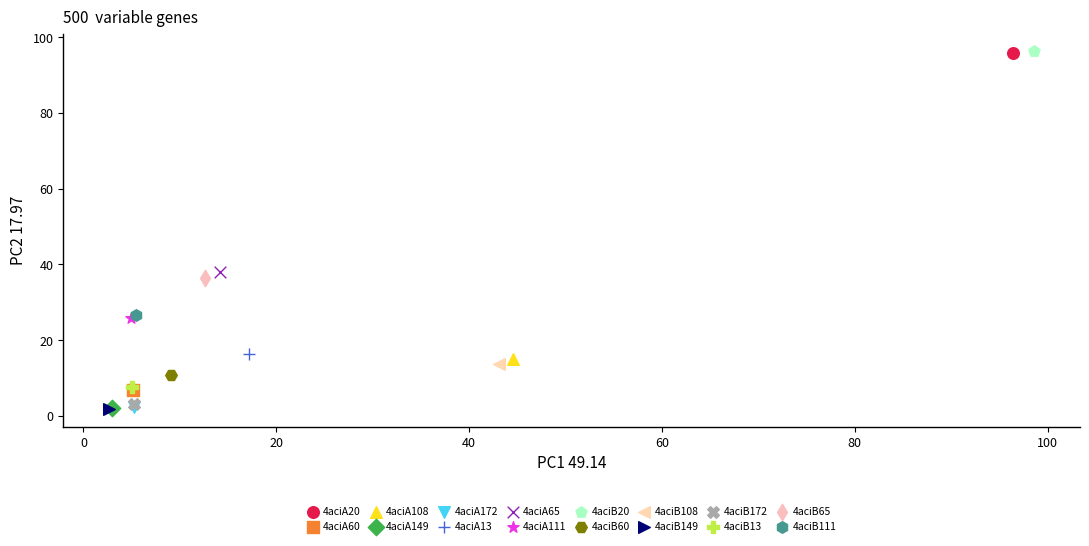

What are all the series names shown in the legend?

4aciA20, 4aciA60, 4aciA108, 4aciA149, 4aciA172, 4aciA13, 4aciA65, 4aciA111, 4aciB20, 4aciB60, 4aciB108, 4aciB149, 4aciB172, 4aciB13, 4aciB65, 4aciB111